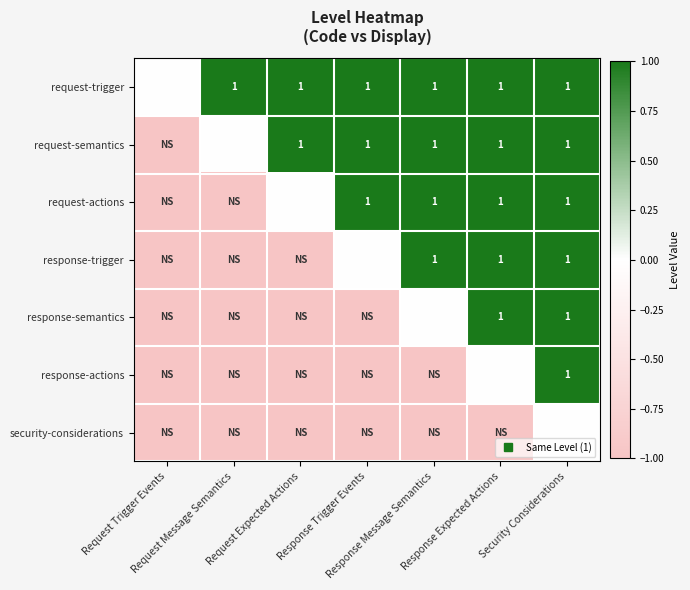

Rank the series by their maximum value, from highest to lowest.

request-trigger, request-semantics, request-actions, response-trigger, response-semantics, response-actions, security-considerations